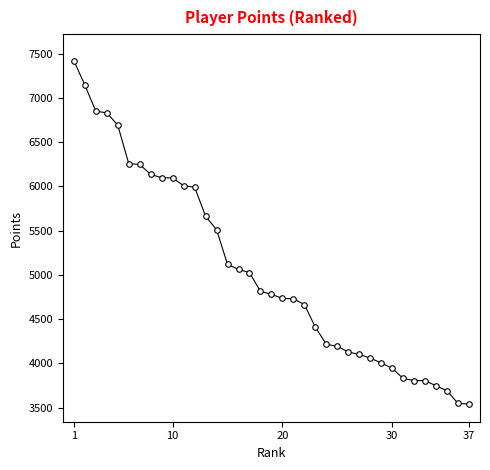

What is the difference between the maximum and minimum values?

3879